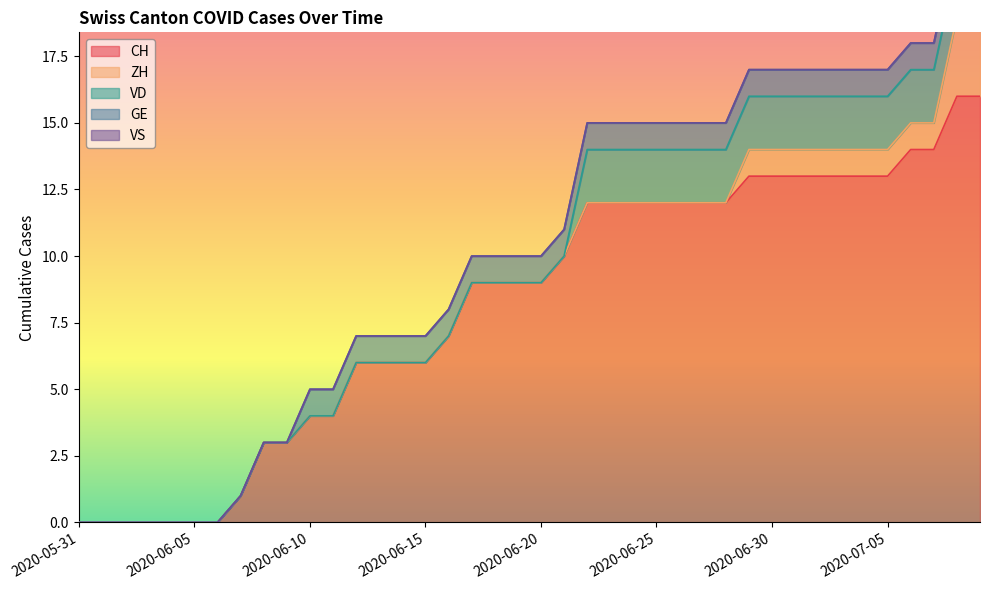

Reading left to right, transcribe all the data shown in this chart.

CH: 0	0	0	0	0	0	0	1	3	3	4	4	6	6	6	6	7	9	9	9	9	10	12	12	12	12	12	12	12	13	13	13	13	13	13	13	14	14	16	16
ZH: 0	0	0	0	0	0	0	0	0	0	0	0	0	0	0	0	0	0	0	0	0	0	0	0	0	0	0	0	0	1	1	1	1	1	1	1	1	1	3	3
VD: 0	0	0	0	0	0	0	0	0	0	0	0	0	0	0	0	0	0	0	0	0	0	2	2	2	2	2	2	2	2	2	2	2	2	2	2	2	2	2	2
GE: 0	0	0	0	0	0	0	0	0	0	1	1	1	1	1	1	1	1	1	1	1	1	1	1	1	1	1	1	1	1	1	1	1	1	1	1	1	1	1	1
VS: 0	0	0	0	0	0	0	0	0	0	0	0	0	0	0	0	0	0	0	0	0	0	0	0	0	0	0	0	0	0	0	0	0	0	0	0	0	0	0	0